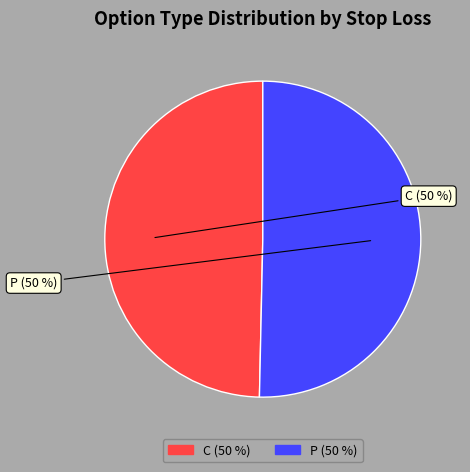

Is it true that C is 50% of the pie?

True